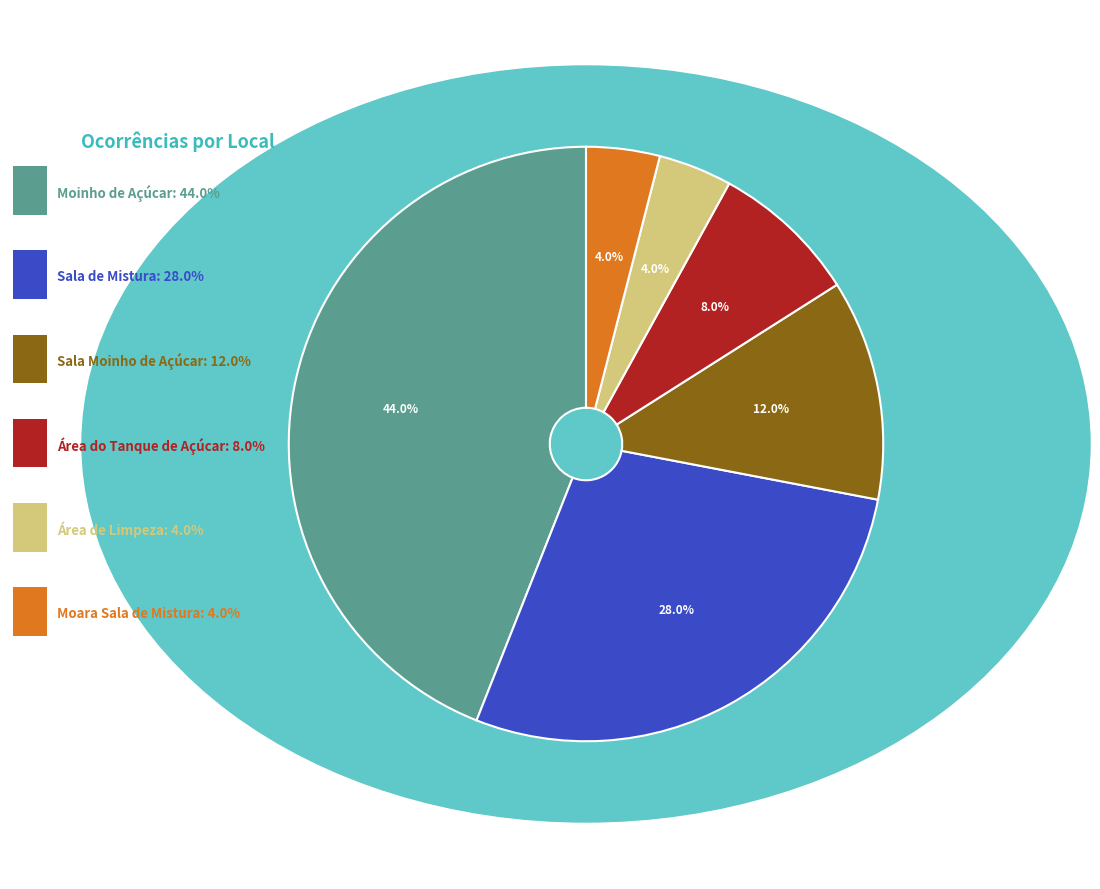

Is there a majority slice in this chart?

No